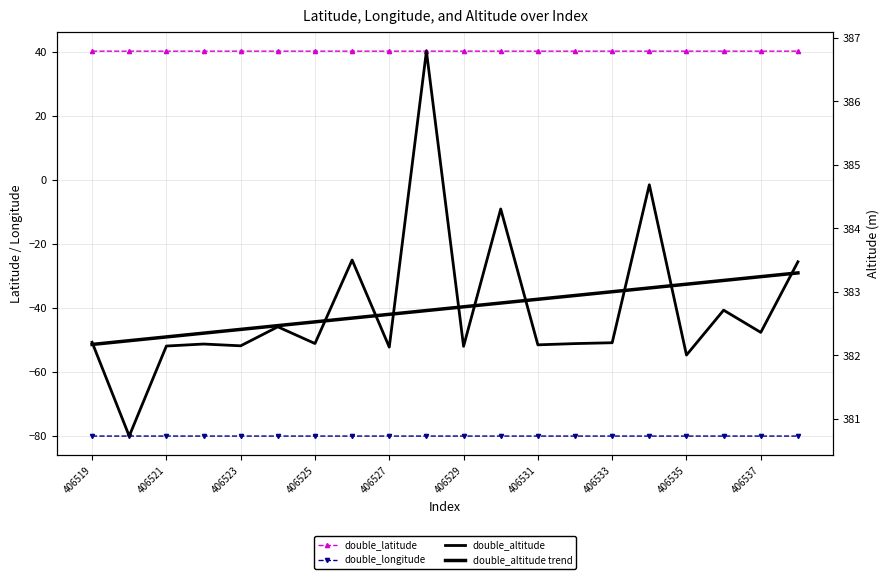

How many interior local peaks does the double_latitude series have?

8